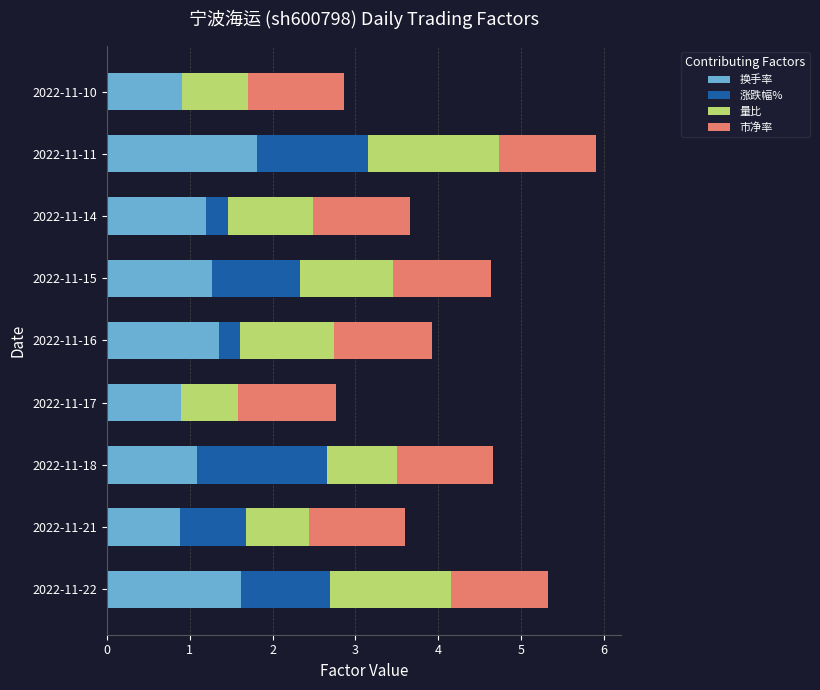

At which label does 换手率 reach its peak?

2022-11-11